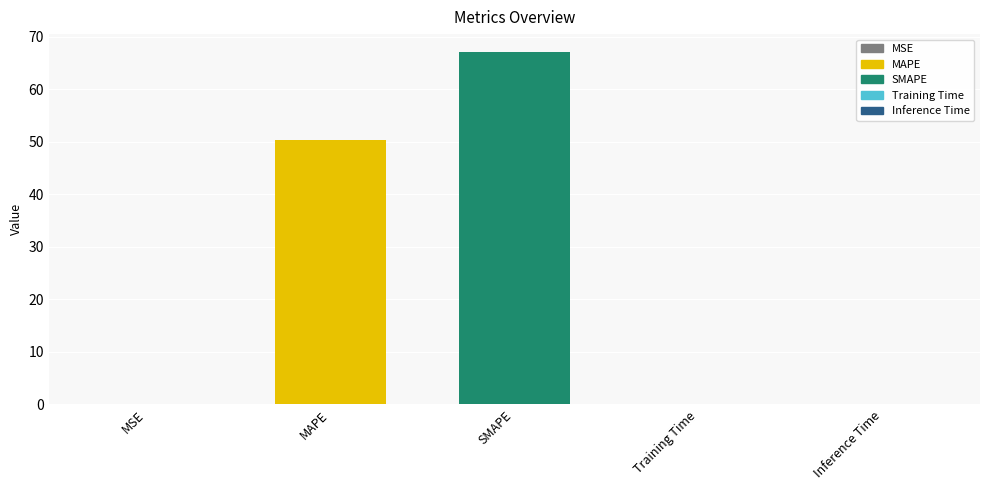

Between MAPE and Training Time, which is larger?

MAPE